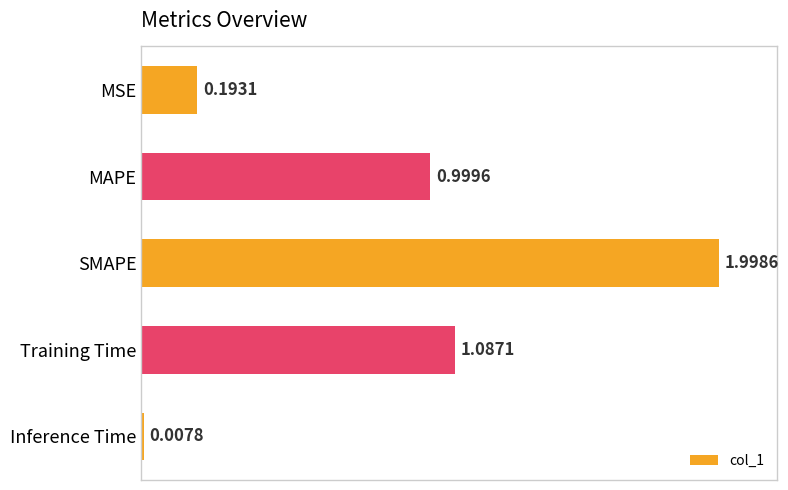

How many bars are there in total?

5